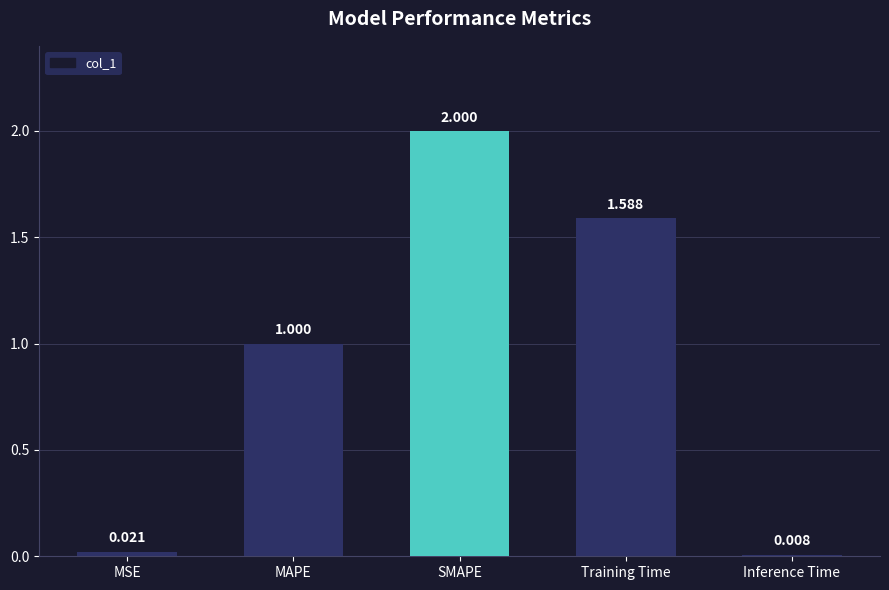

What position from the right is SMAPE?

3